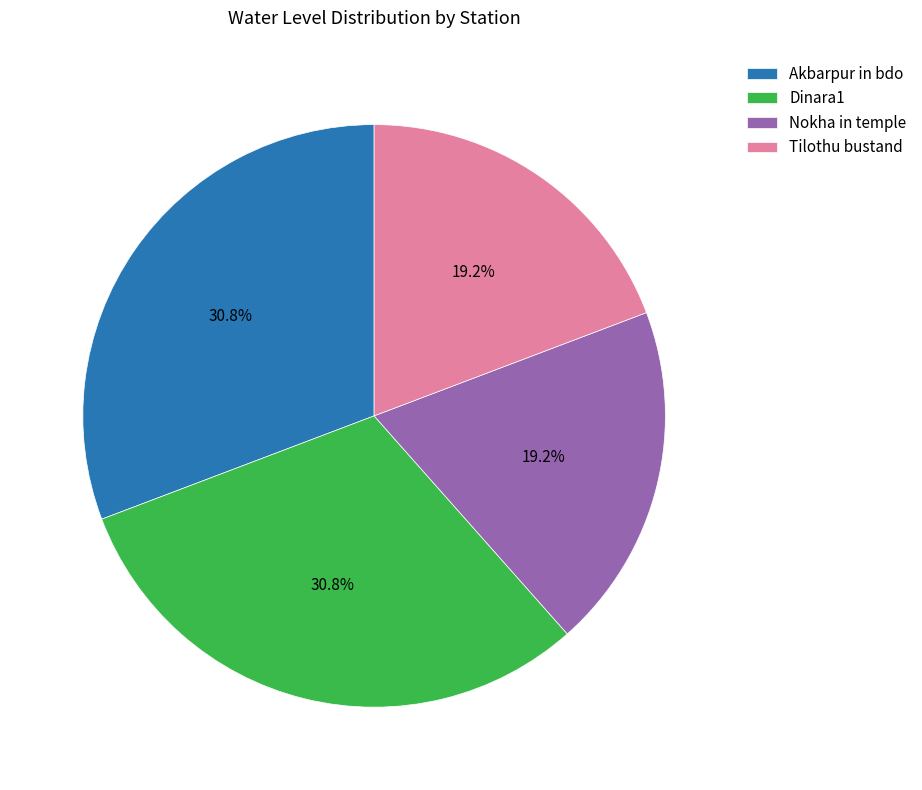

Do Nokha in temple and Tilothu bustand together represent more than half of the pie?

No